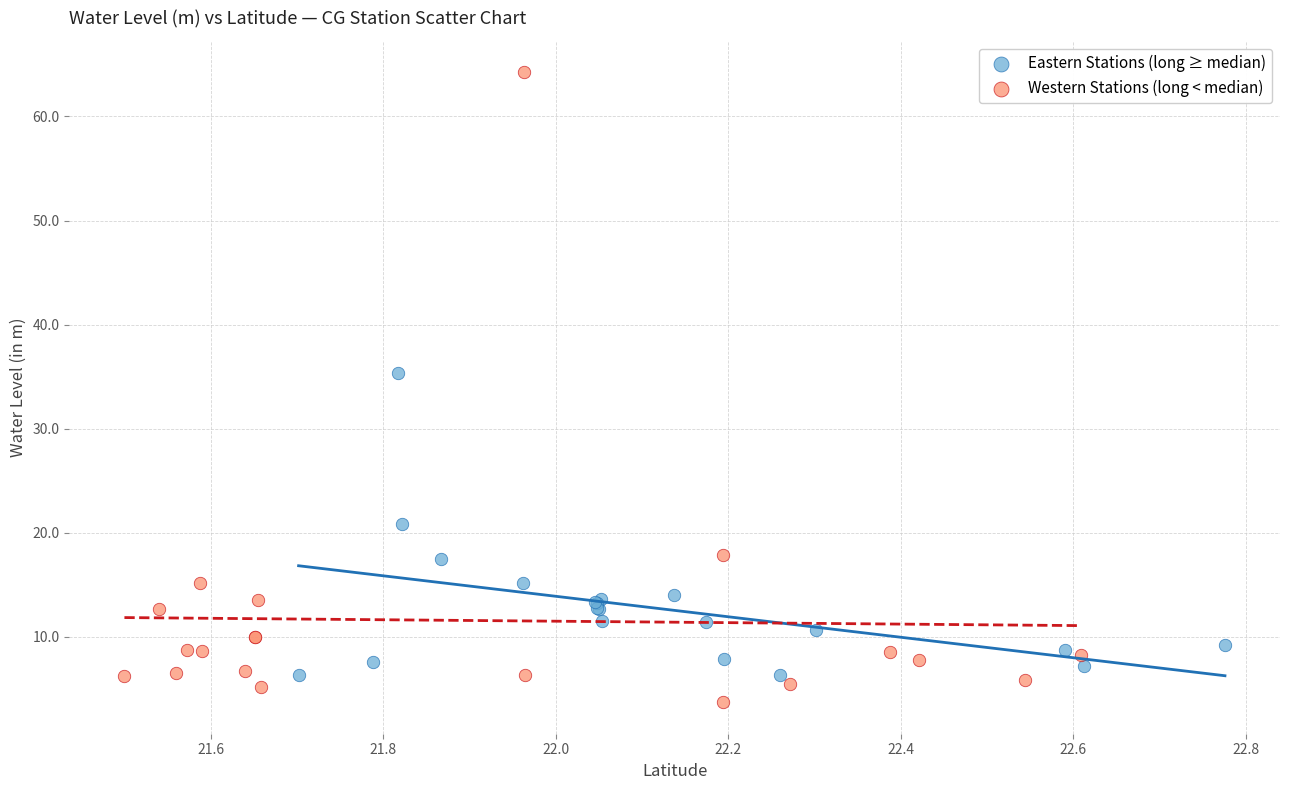

What are all the series names shown in the legend?

Eastern Stations (long ≥ median), Western Stations (long < median)